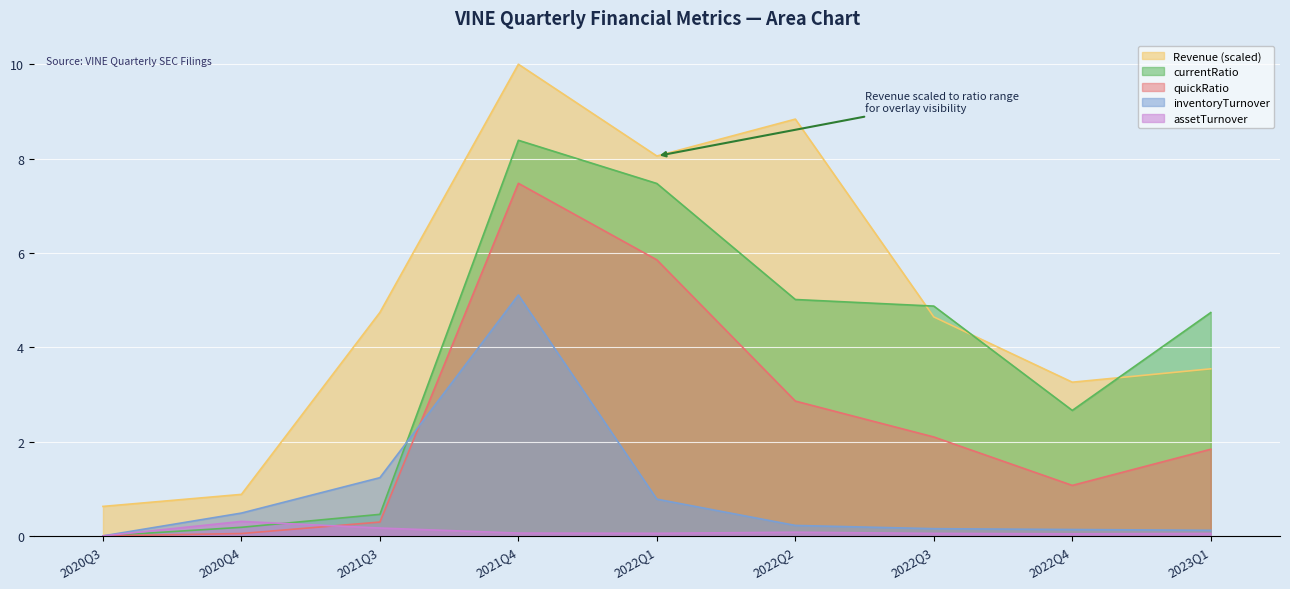

Rank the series by their maximum value, from highest to lowest.

Revenue (scaled), currentRatio, quickRatio, inventoryTurnover, assetTurnover